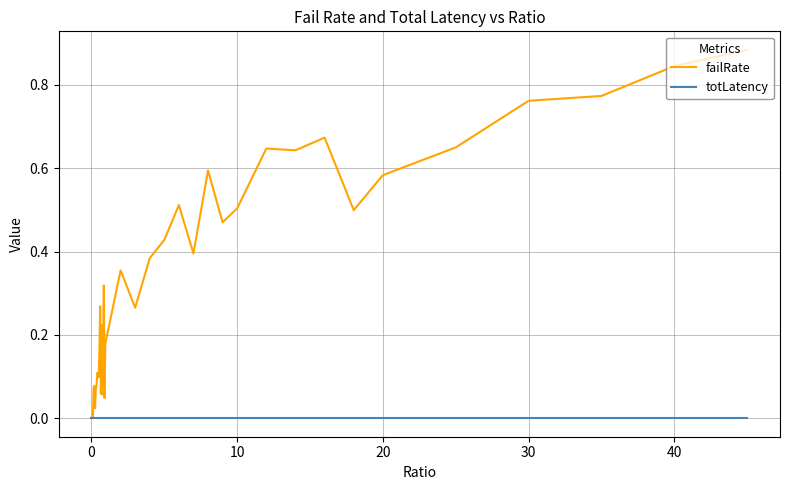

List the series in order of their overall mean, highest first.

failRate, totLatency